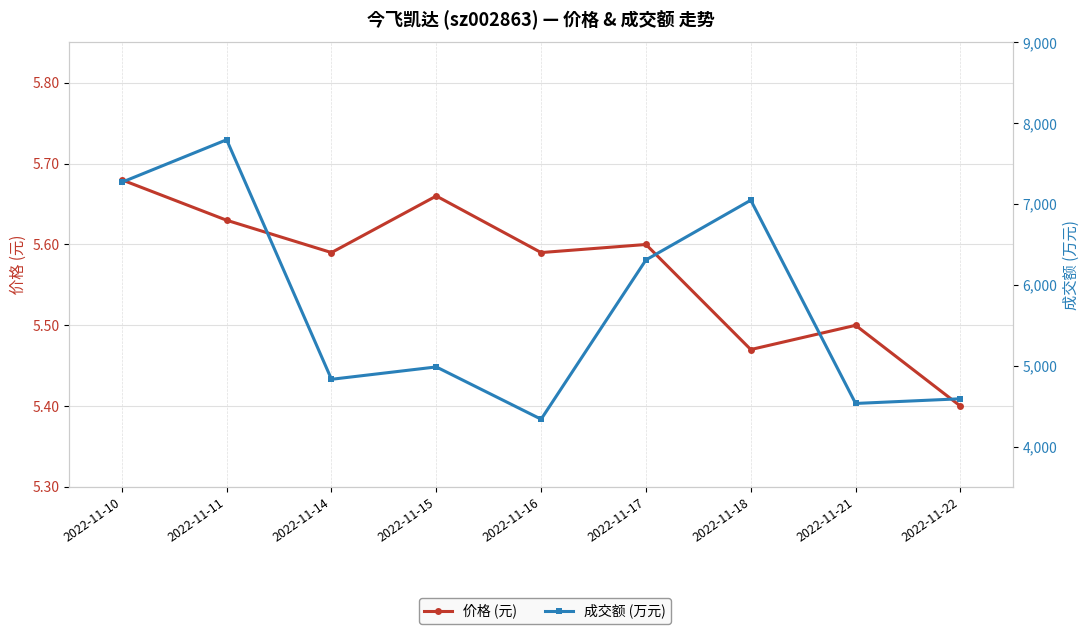

Read the 价格 (元) value at 2022-11-21.

5.5